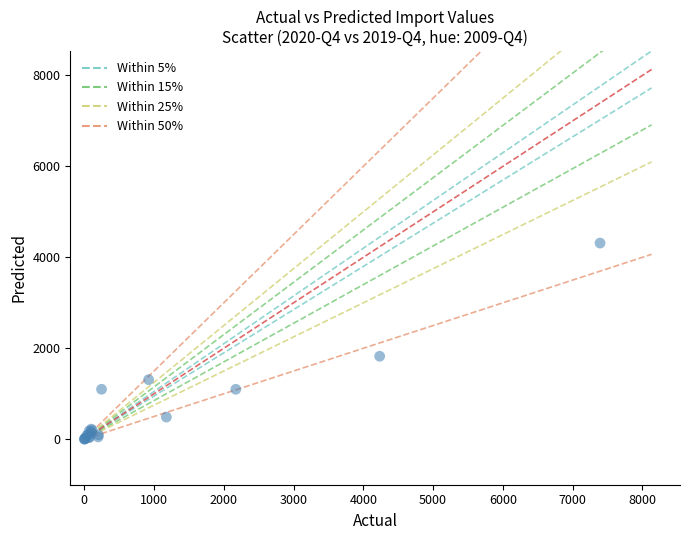

What Y value in the scatter plot is closest to 2157?

1825